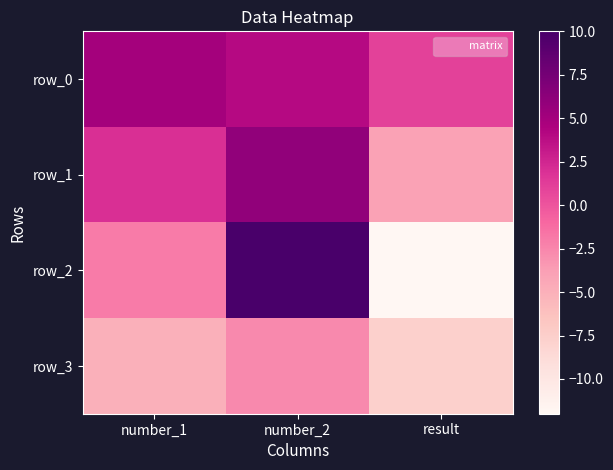

What is the sum of the row_1 values at number_2 and number_1?

8.0